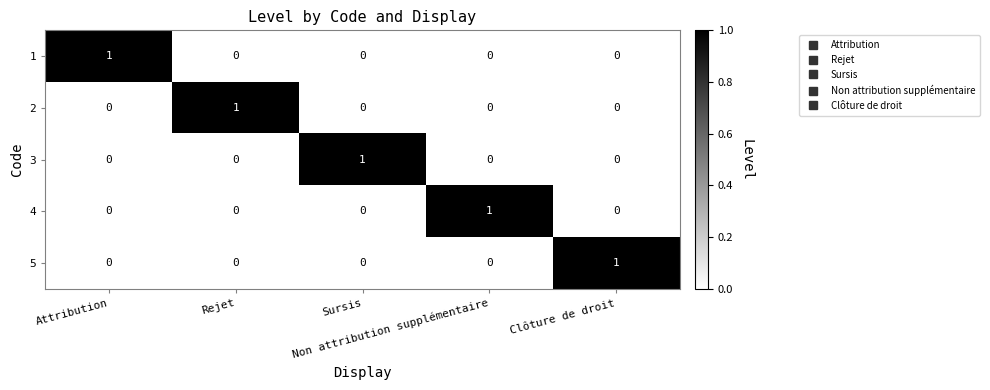

What is the total value across all series at Non attribution supplémentaire?

1